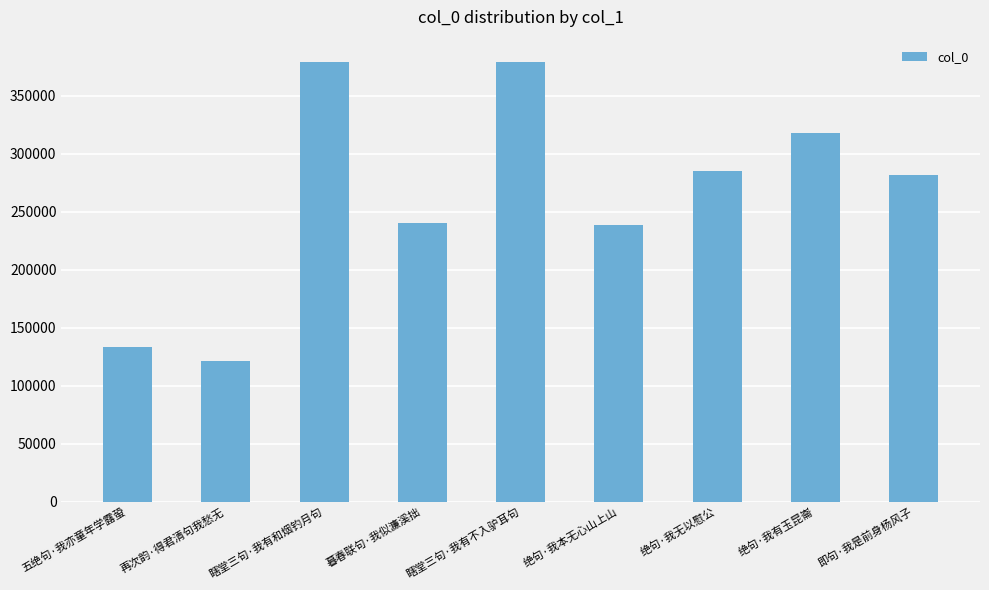

What is the sum of the values at 瞎堂三句·我有和烟钓月句 and 绝句·我无以慰公?

664200